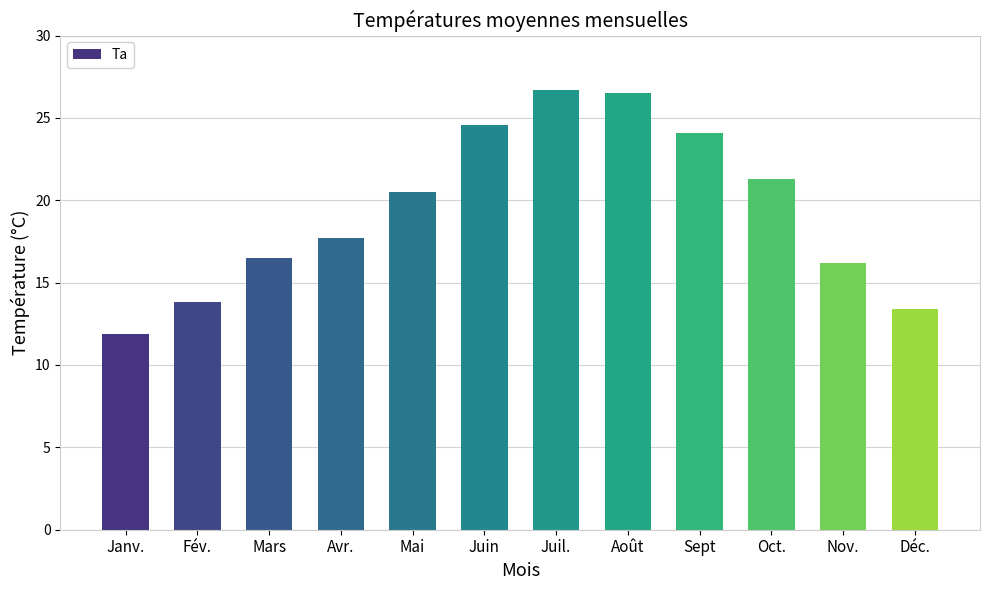

What position from the left is Janv.?

1